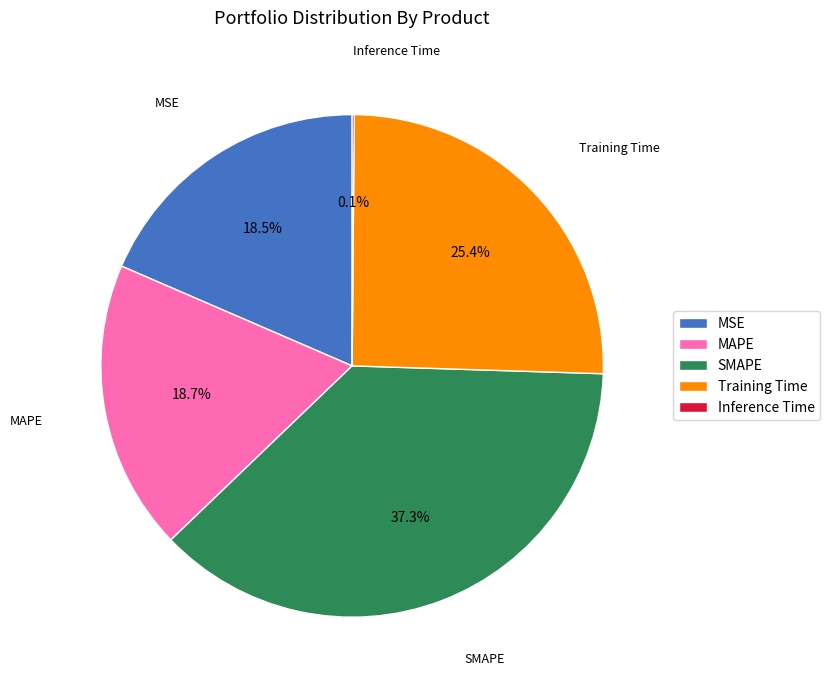

Which category has the biggest portion of the pie?

SMAPE